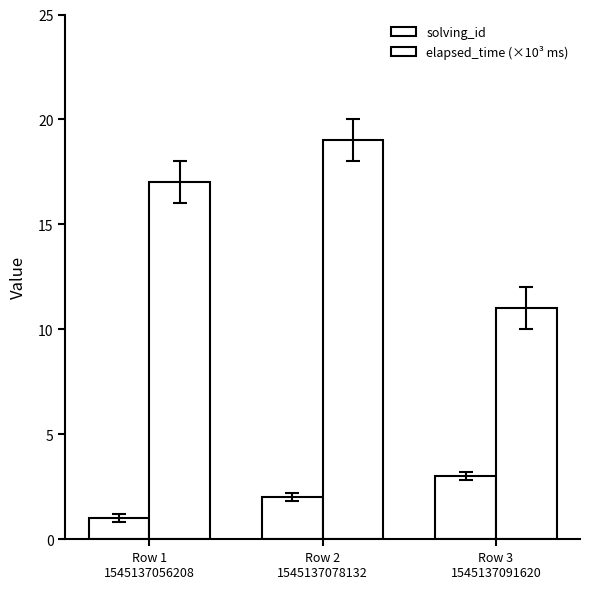

How many distinct data groups are displayed?

2